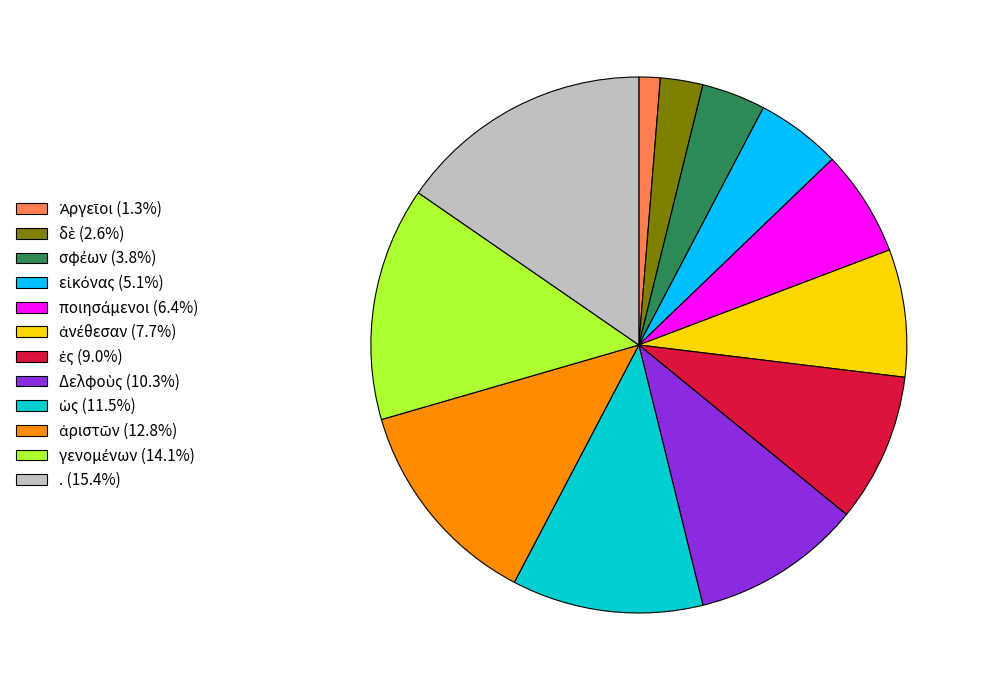

How many slices are in this pie chart?

12